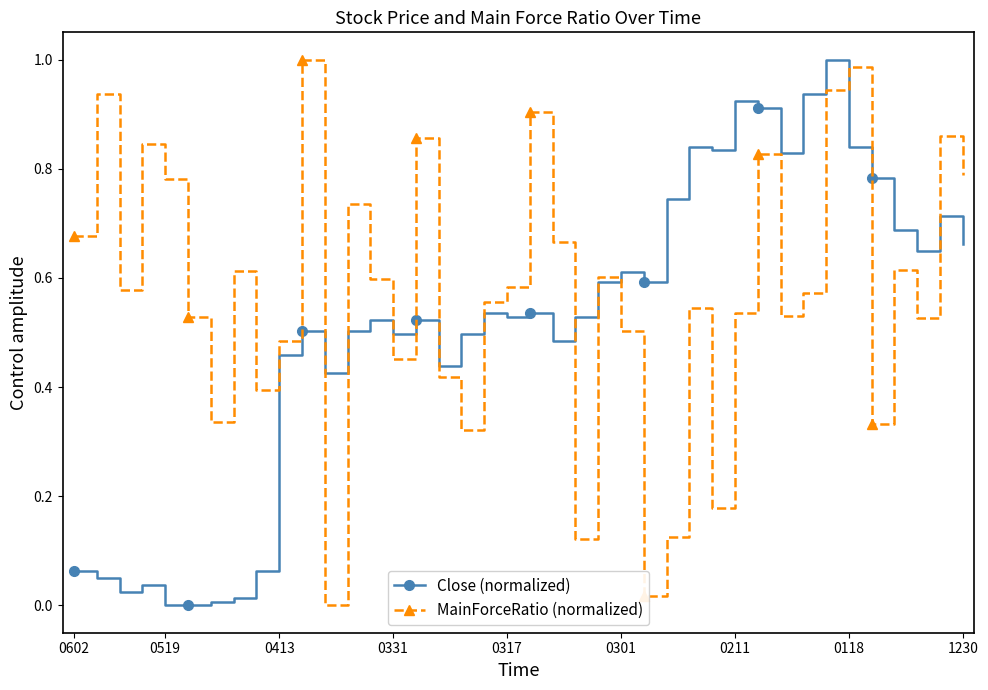

In MainForceRatio (normalized), how many points are lower than both neighbors (excluding endpoints)?

12